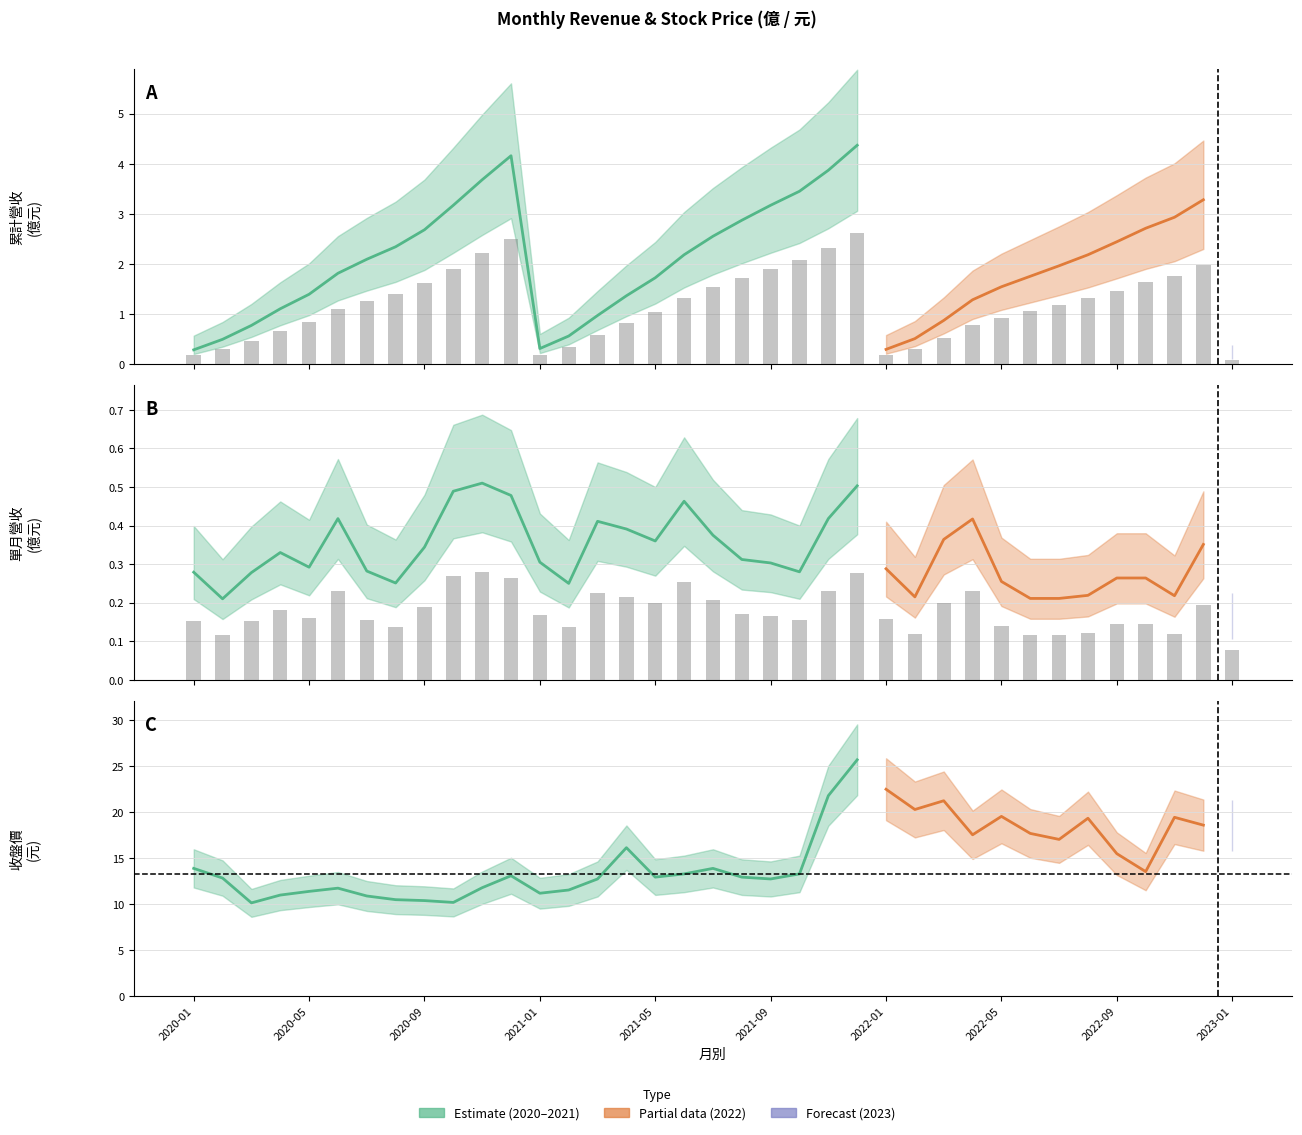

Is it true that 收盤價 equals 11.3 at 2020-05?

True